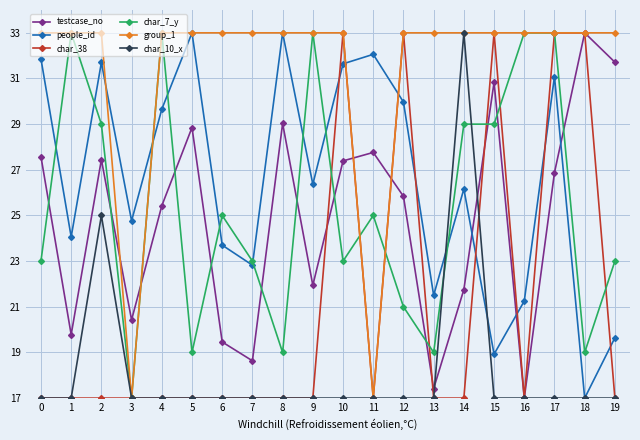

What is the value of the people_id point at the 2nd from the left?

24.1